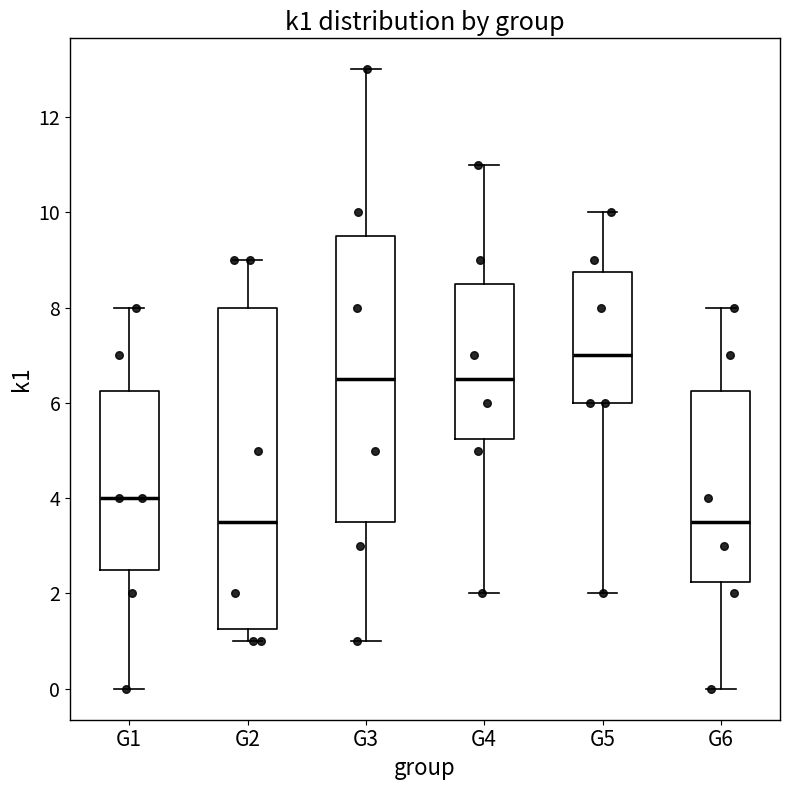

Reading left to right, read every box against the y-axis: the position of its median line, the range the box covers, and the ends of its whiskers. The values are not printed on the chart, so give them approximately, as read against the axis.

G1: median 4.0, box 2.6 to 6.2, whiskers 0.0 to 8.0
G2: median 3.6, box 1.2 to 8.0, whiskers 1.0 to 9.0
G3: median 6.6, box 3.6 to 9.6, whiskers 1.0 to 13.0
G4: median 6.6, box 5.2 to 8.6, whiskers 2.0 to 11.0
G5: median 7.0, box 6.0 to 8.8, whiskers 2.0 to 10.0
G6: median 3.6, box 2.2 to 6.2, whiskers 0.0 to 8.0